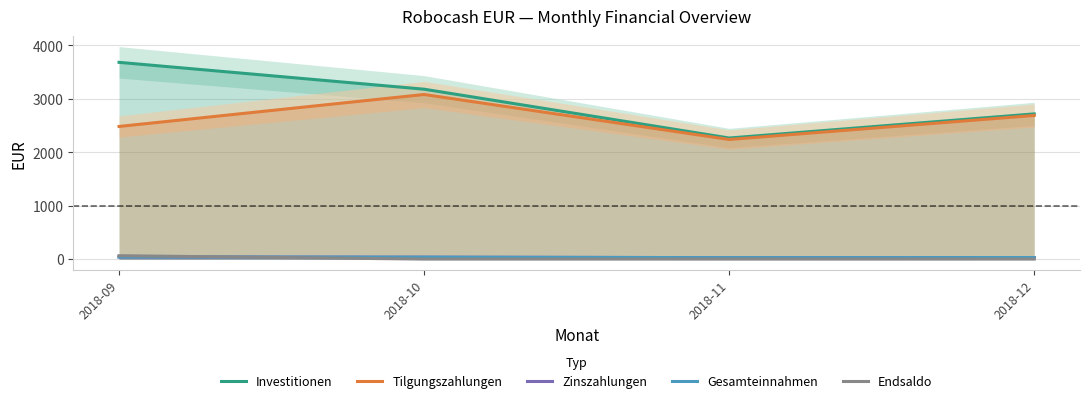

At which label does Investitionen reach its minimum?

2018-11